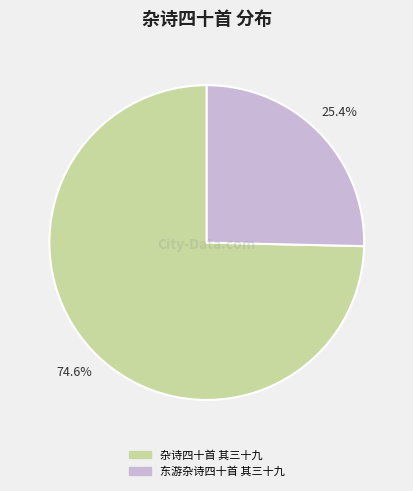

Count the number of slices in the pie.

2